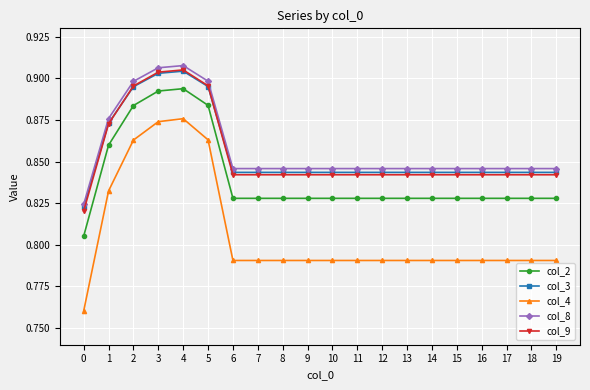

True or false: col_8 and col_4 intersect in this chart.

False